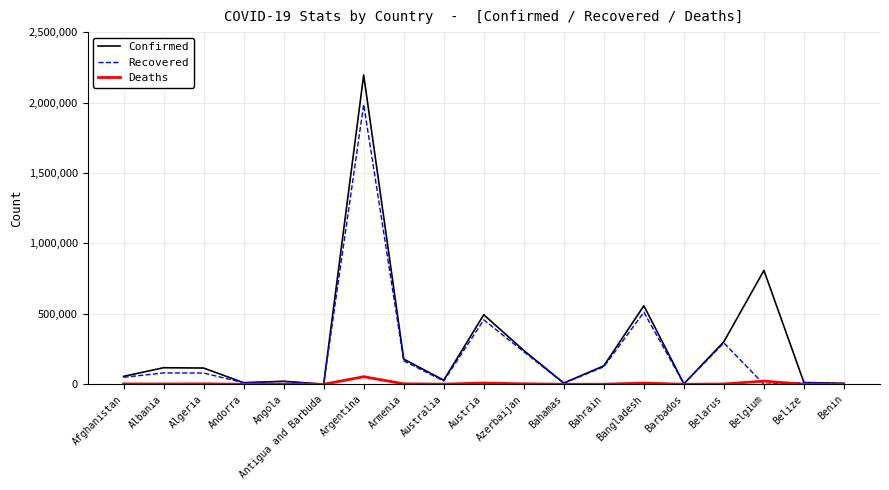

At which label does Confirmed reach its peak?

Argentina